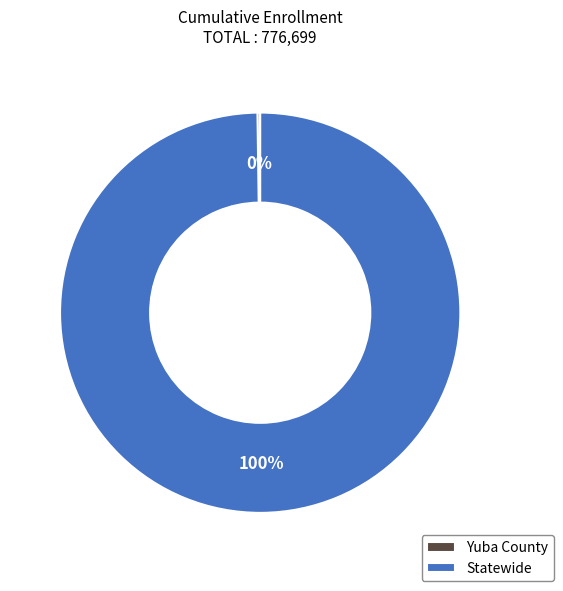

What is the largest slice in the pie chart?

Statewide